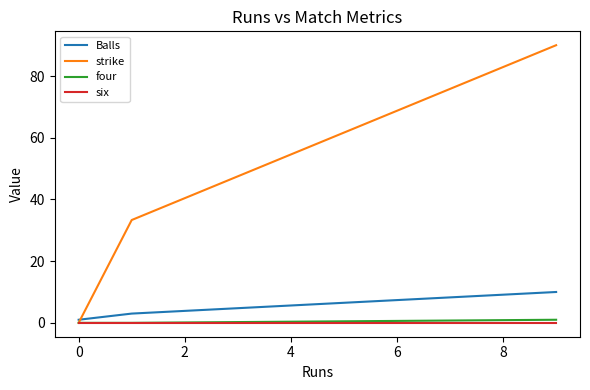

What is the greatest value displayed?

90.0